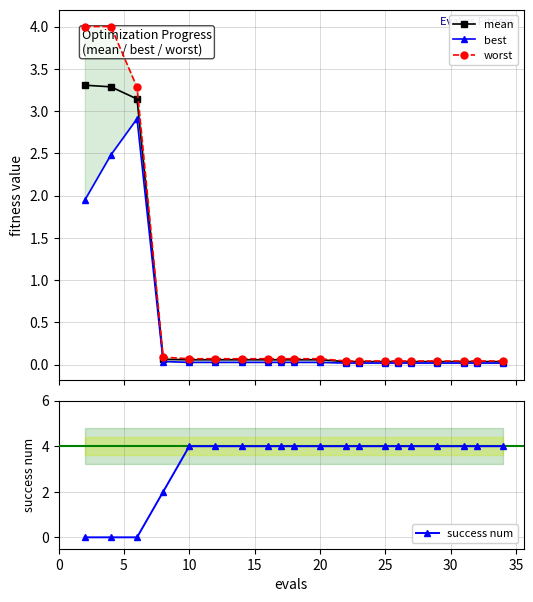

Count the number of categories in the chart.

20